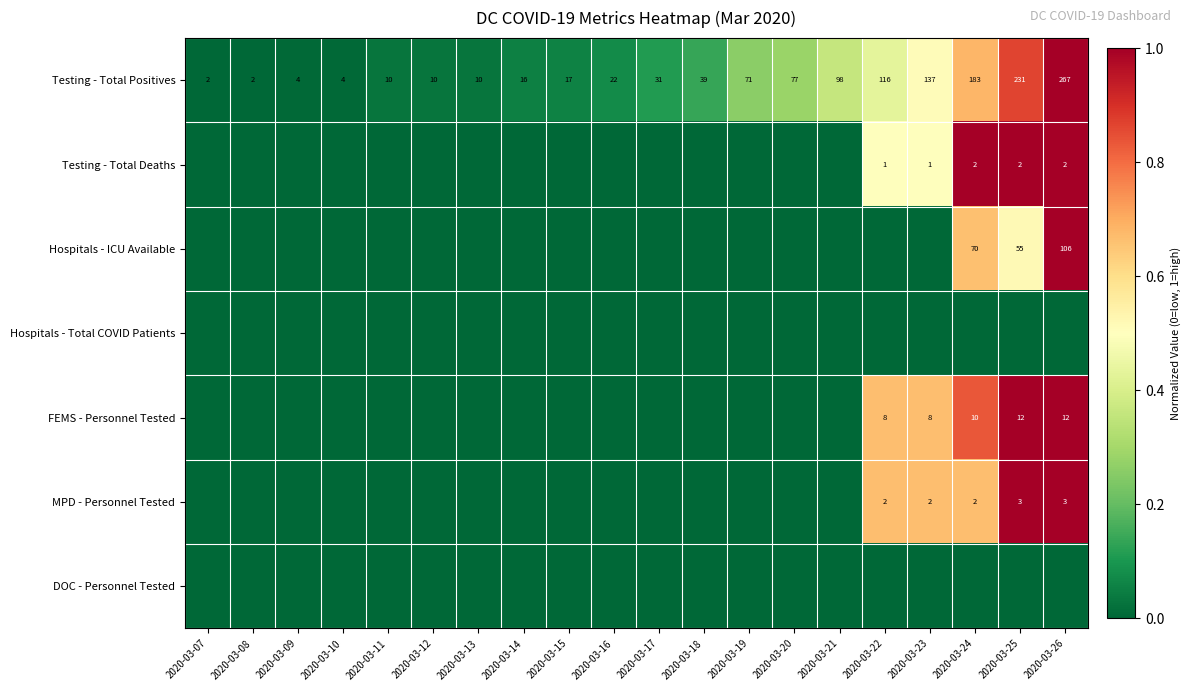

How many categories are shown in the chart?

20